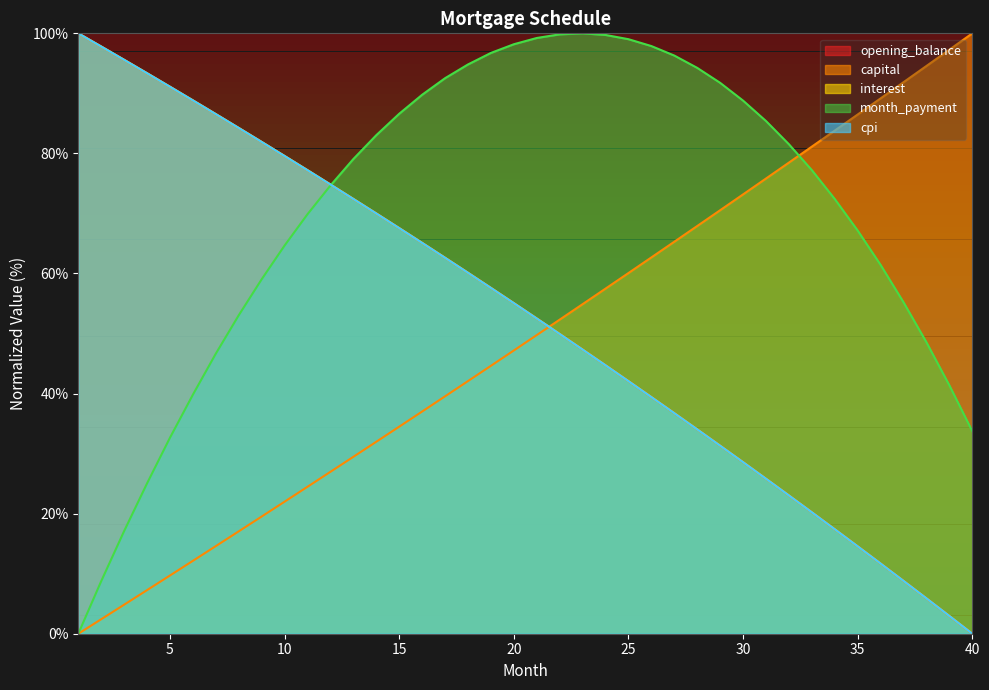

What is the value of the interest point at the 3rd from the left?

95.6